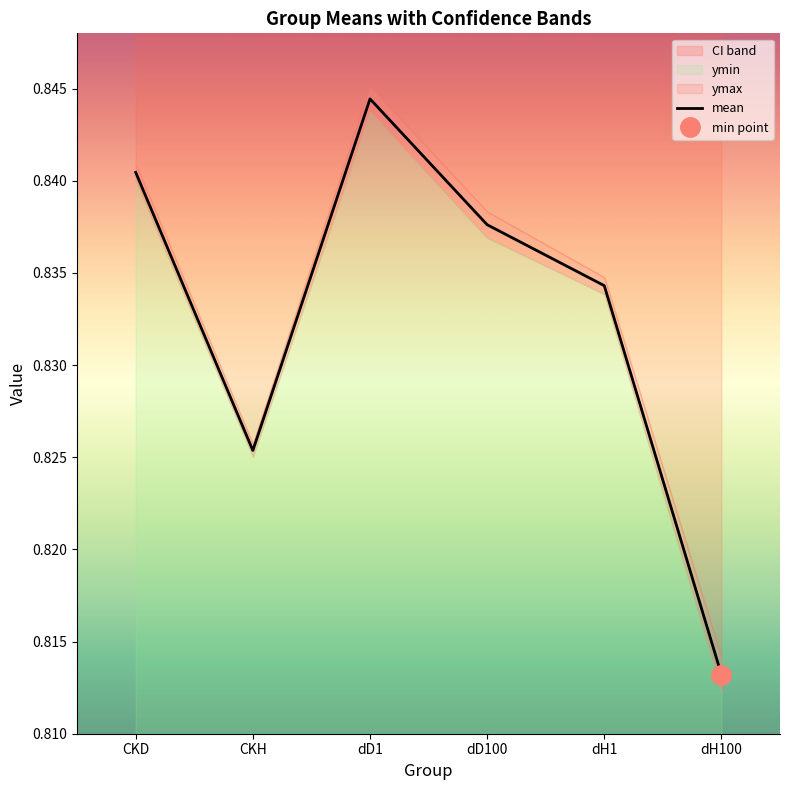

How many categories are shown in the chart?

6